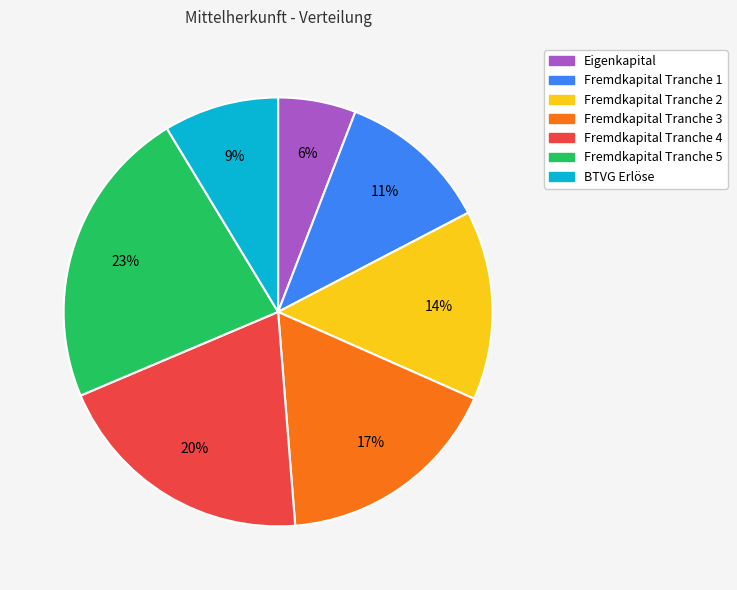

To the nearest percent, what is the difference between the largest and smallest slice percentages?

17%